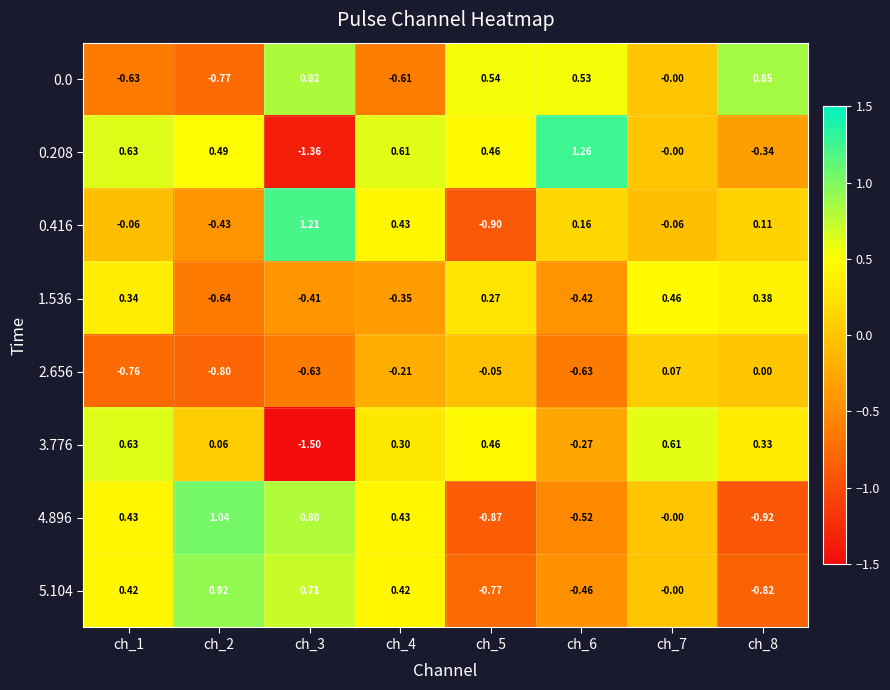

Which series changed the most between ch_2 and ch_7?

1.536